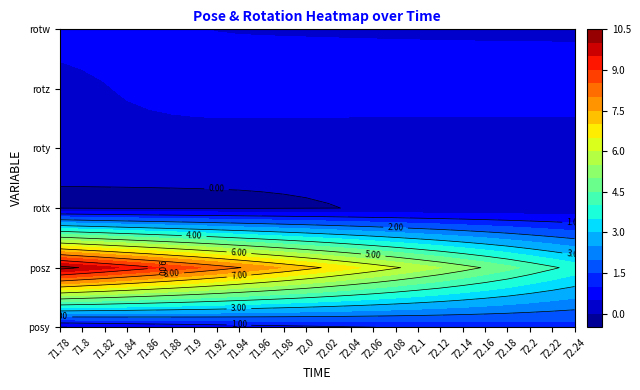

What is the difference between the maximum and minimum values in the roty series?

0.1